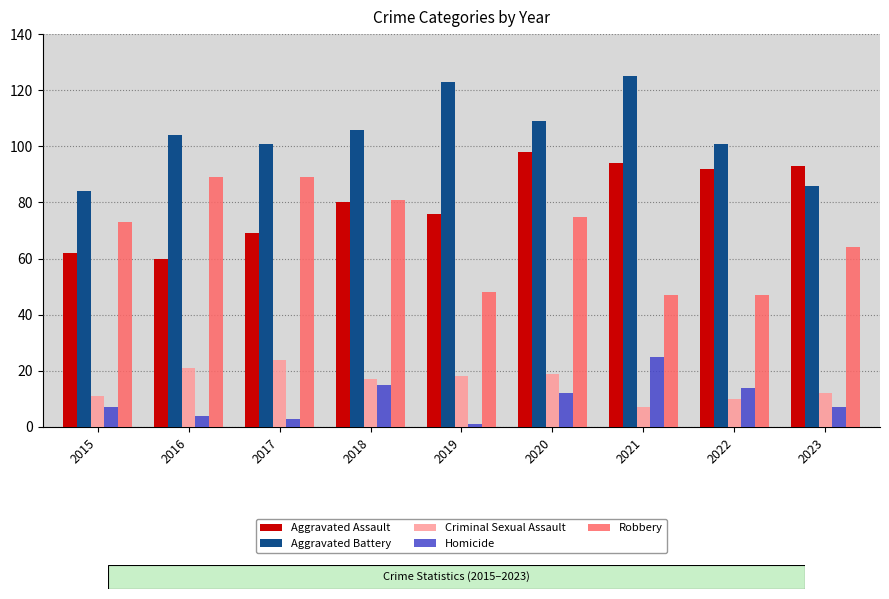

Reading left to right, what are all the values shown in this chart?

Aggravated Assault: 2015=62	2016=60	2017=69	2018=80	2019=76	2020=98	2021=94	2022=92	2023=93
Aggravated Battery: 2015=84	2016=104	2017=101	2018=106	2019=123	2020=109	2021=125	2022=101	2023=86
Criminal Sexual Assault: 2015=11	2016=21	2017=24	2018=17	2019=18	2020=19	2021=7	2022=10	2023=12
Homicide: 2015=7	2016=4	2017=3	2018=15	2019=1	2020=12	2021=25	2022=14	2023=7
Robbery: 2015=73	2016=89	2017=89	2018=81	2019=48	2020=75	2021=47	2022=47	2023=64